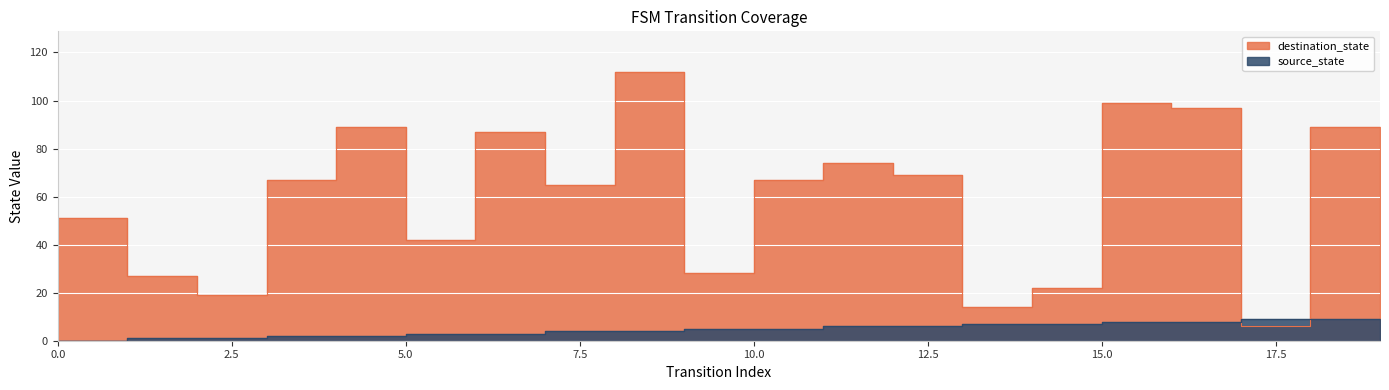

Which series has the largest range (max minus min)?

destination_state